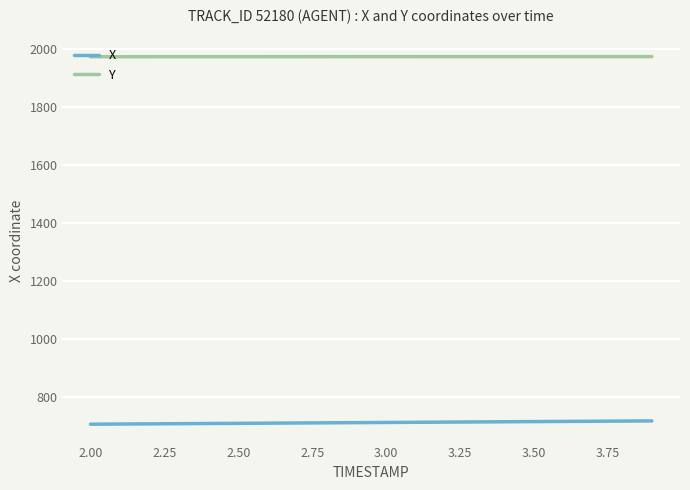

Which series has the largest total across all categories?

Y